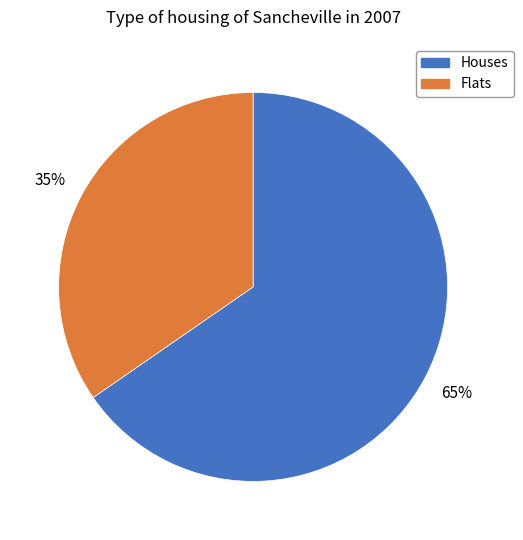

Is there a majority slice in this chart?

Yes